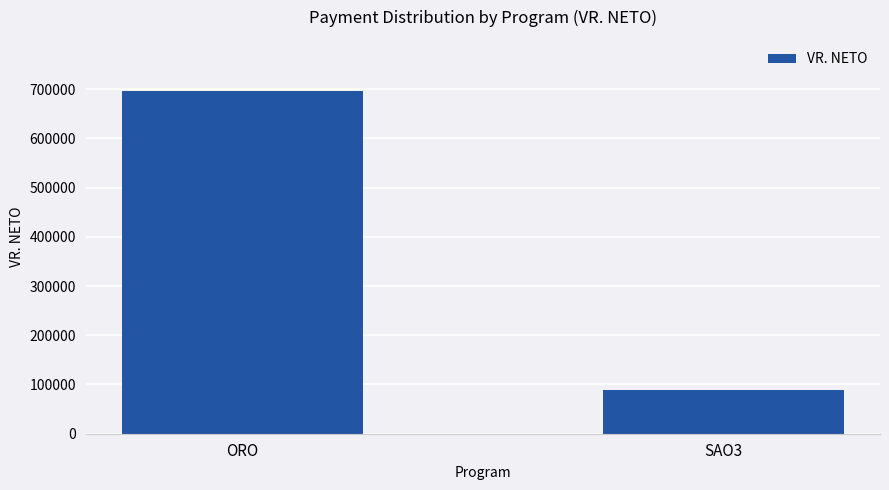

Is it true that the value at ORO is 998005?

False